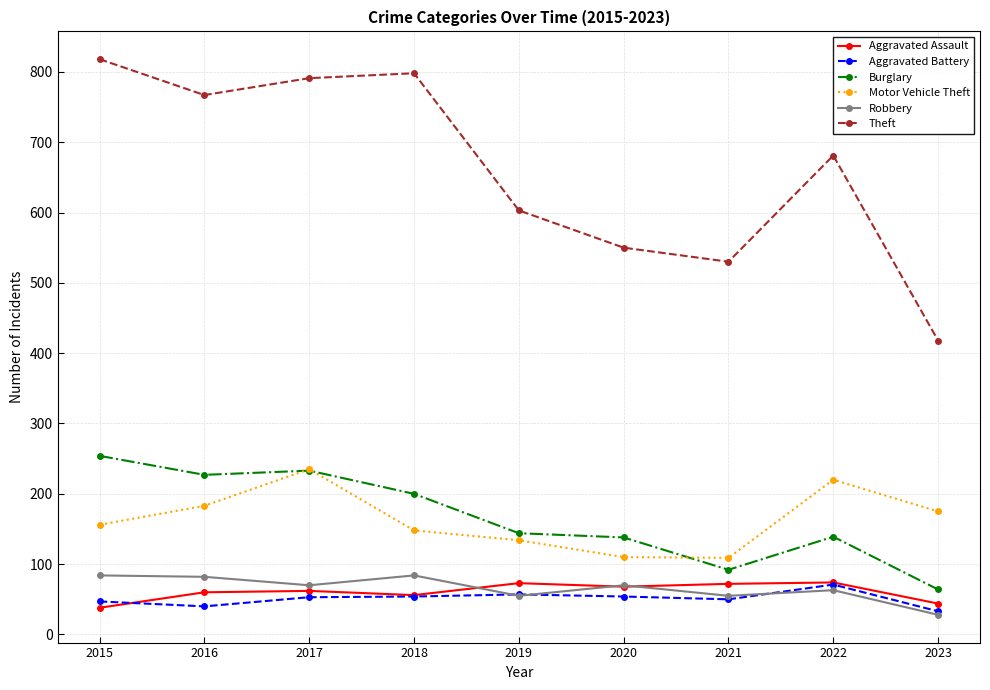

Which category has the lowest value across all series?

2023